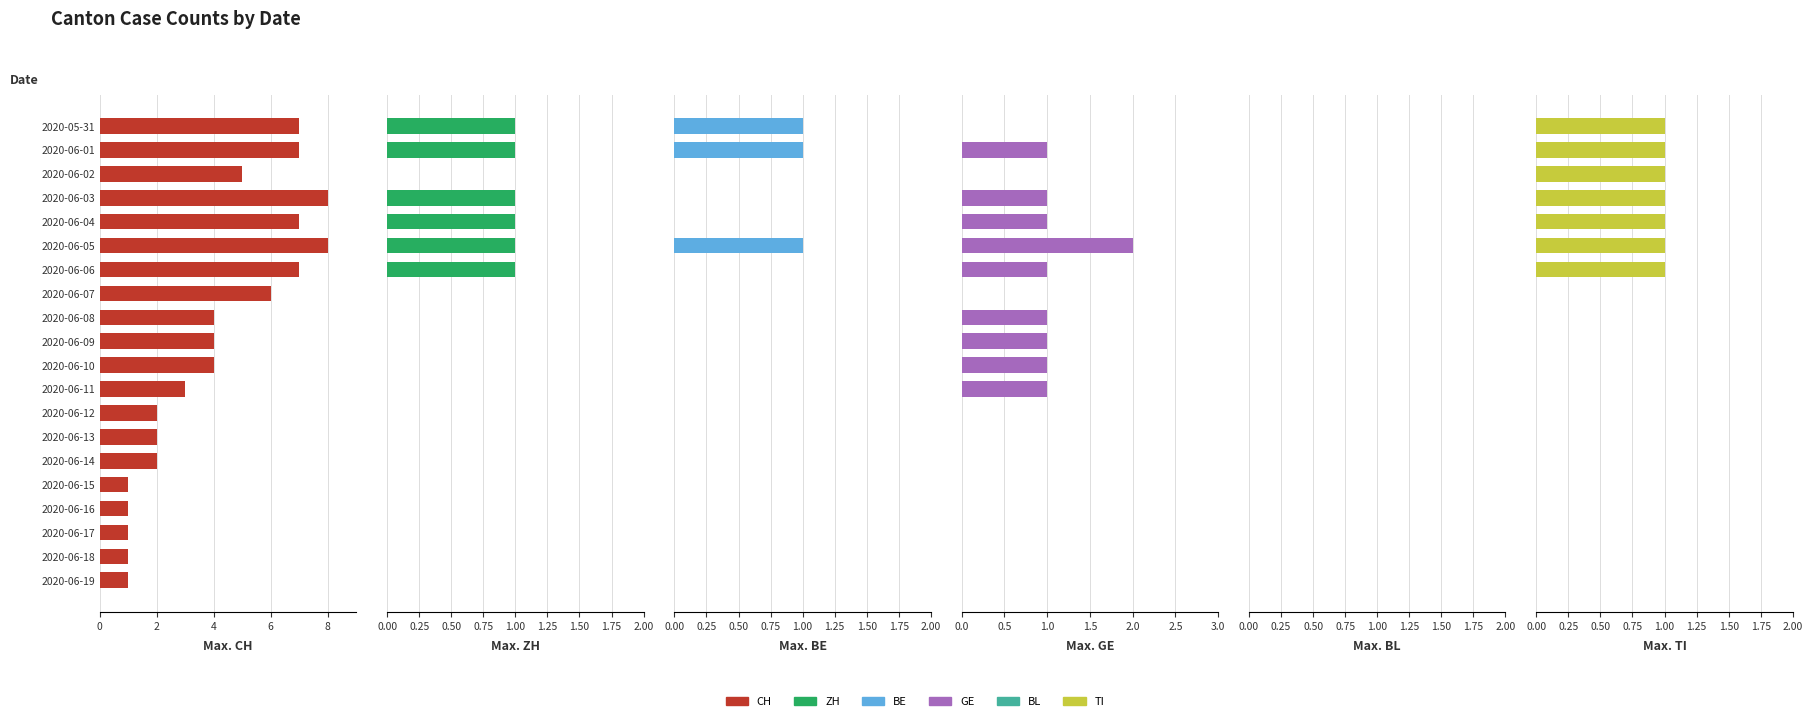

How many groups of bars are there?

20